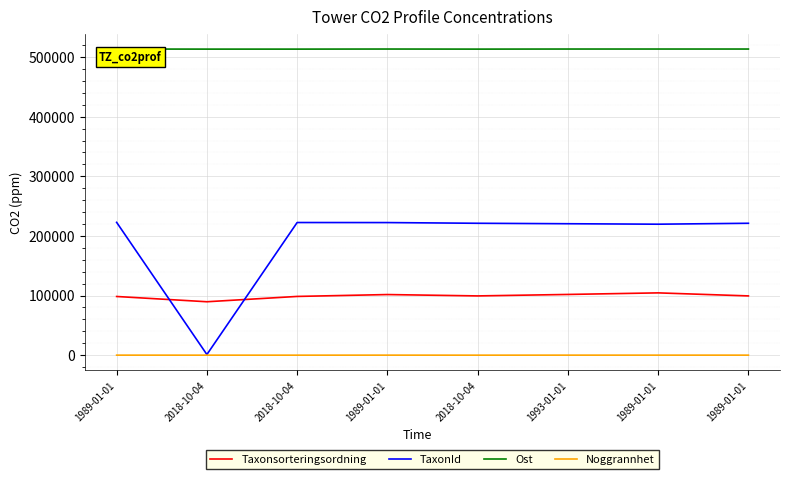

At which label does Noggrannhet reach its minimum?

2018-10-04